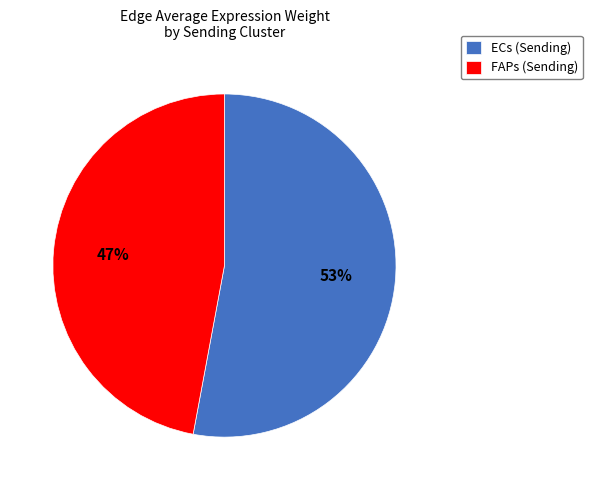

To the nearest percent, what is the difference between the largest and smallest slice percentages?

6%